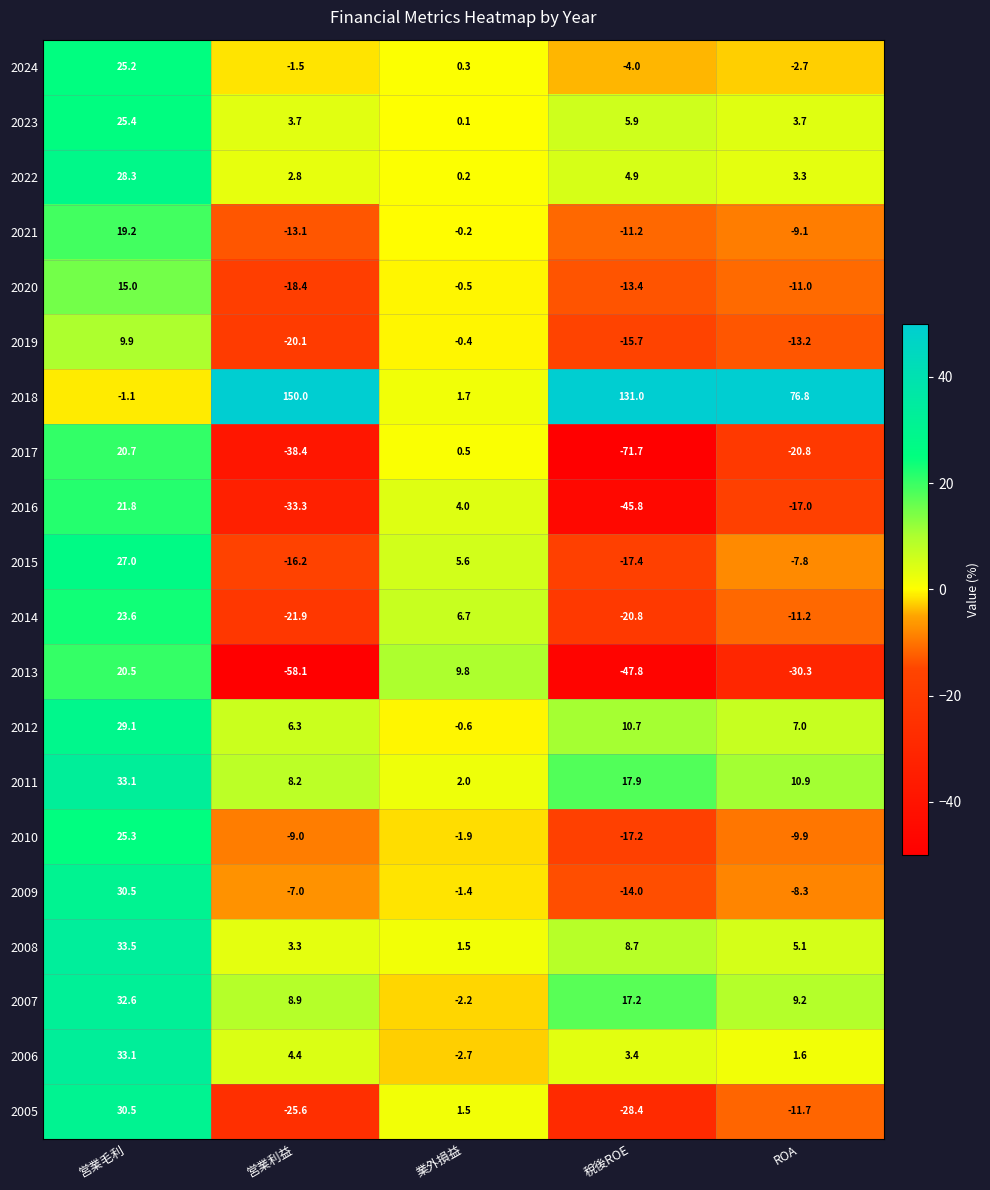

Between 営業利益 and ROA, which series saw the biggest shift?

2018